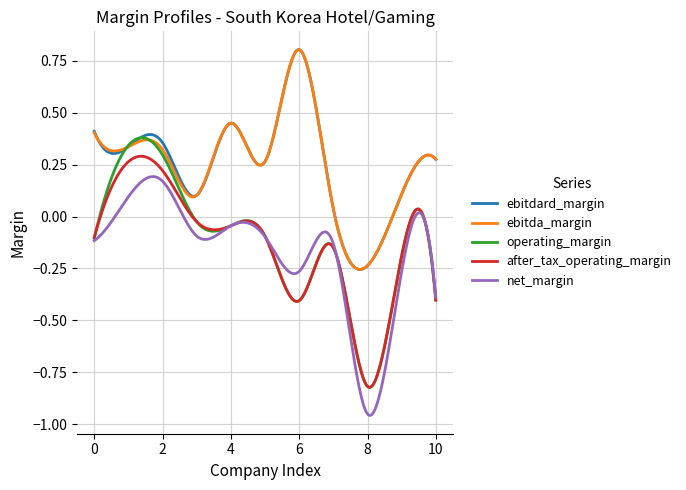

What is the difference between the maximum and second lowest values in the ebitda_margin series?

1.1